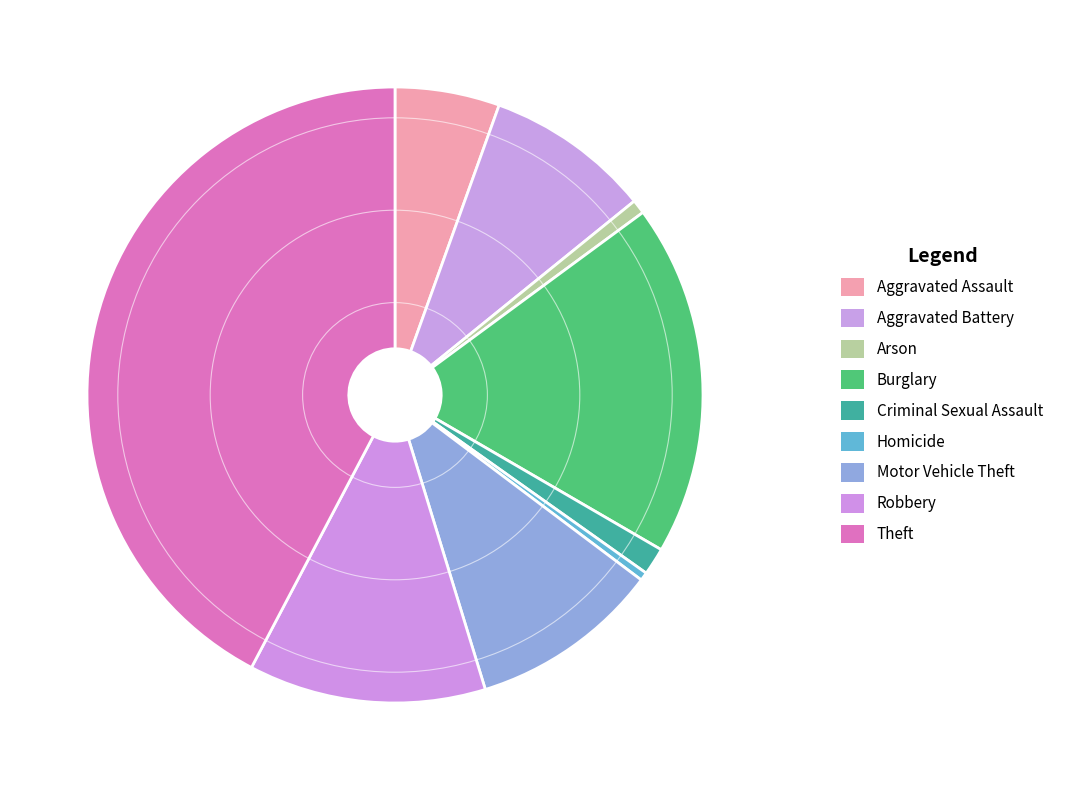

Is there a majority slice in this chart?

No